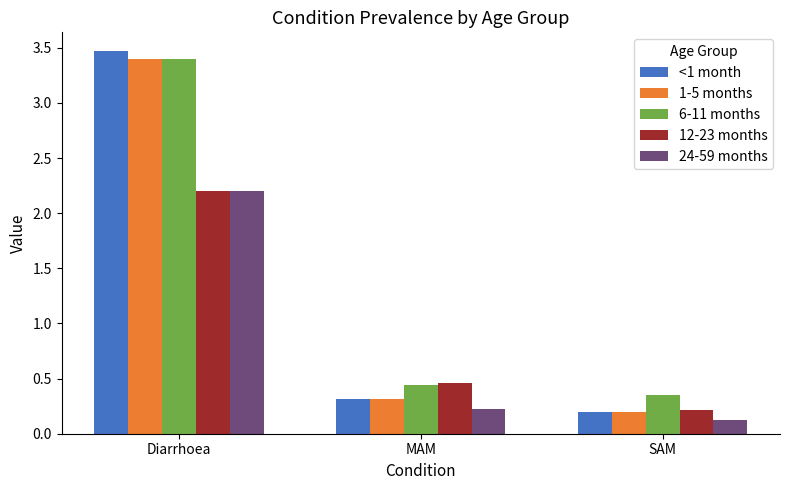

What position from the right is MAM?

2